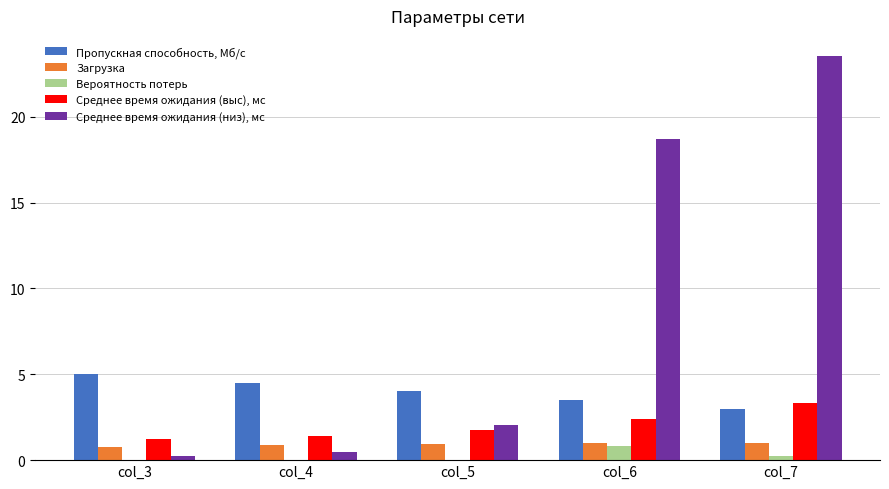

The value of Среднее время ожидания (выс), мс at col_3 is 1.2. True or false?

True